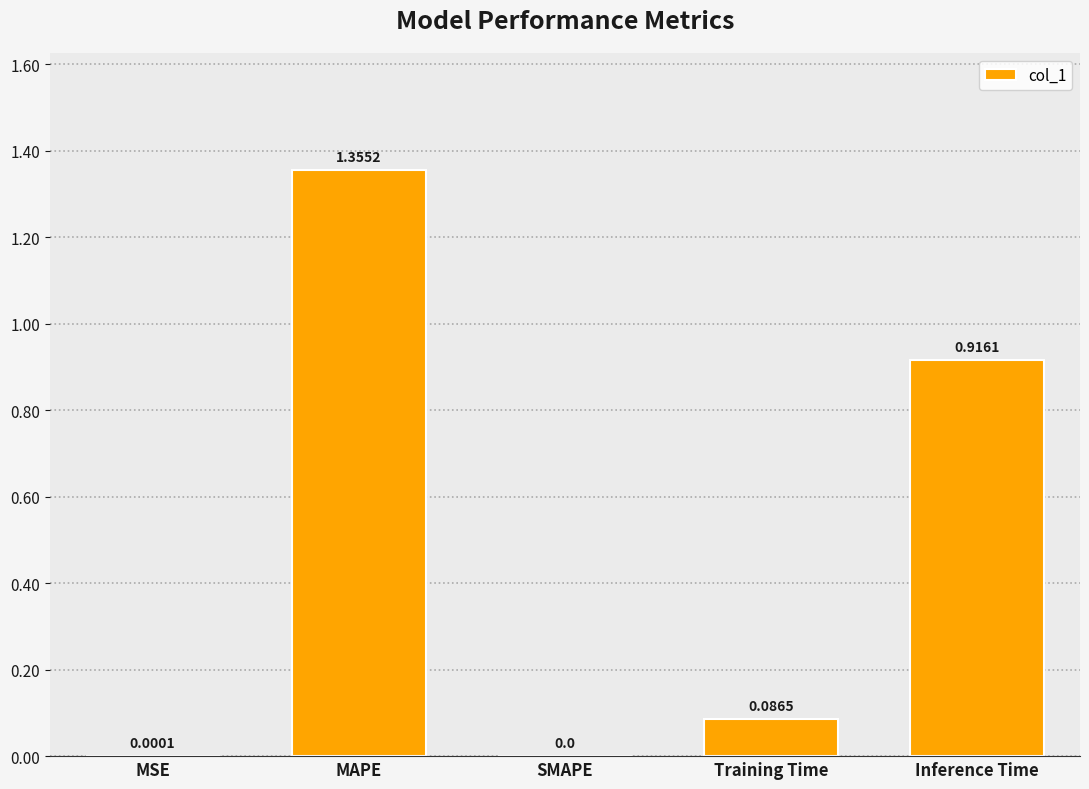

How many values are above zero?

4